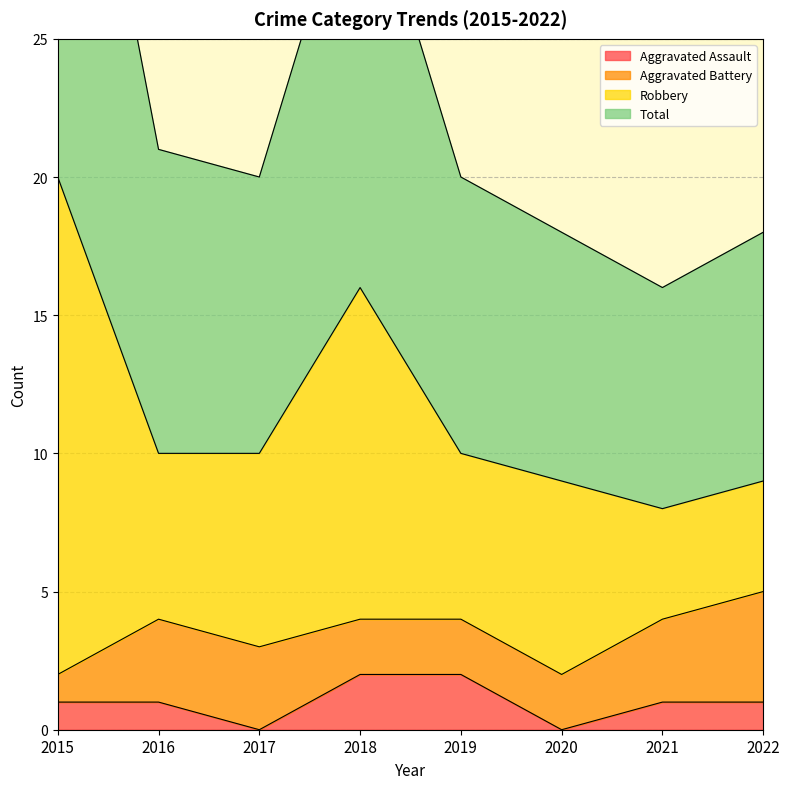

Is the value of Total at 2022 greater than the value of Aggravated Assault at 2022?

Yes